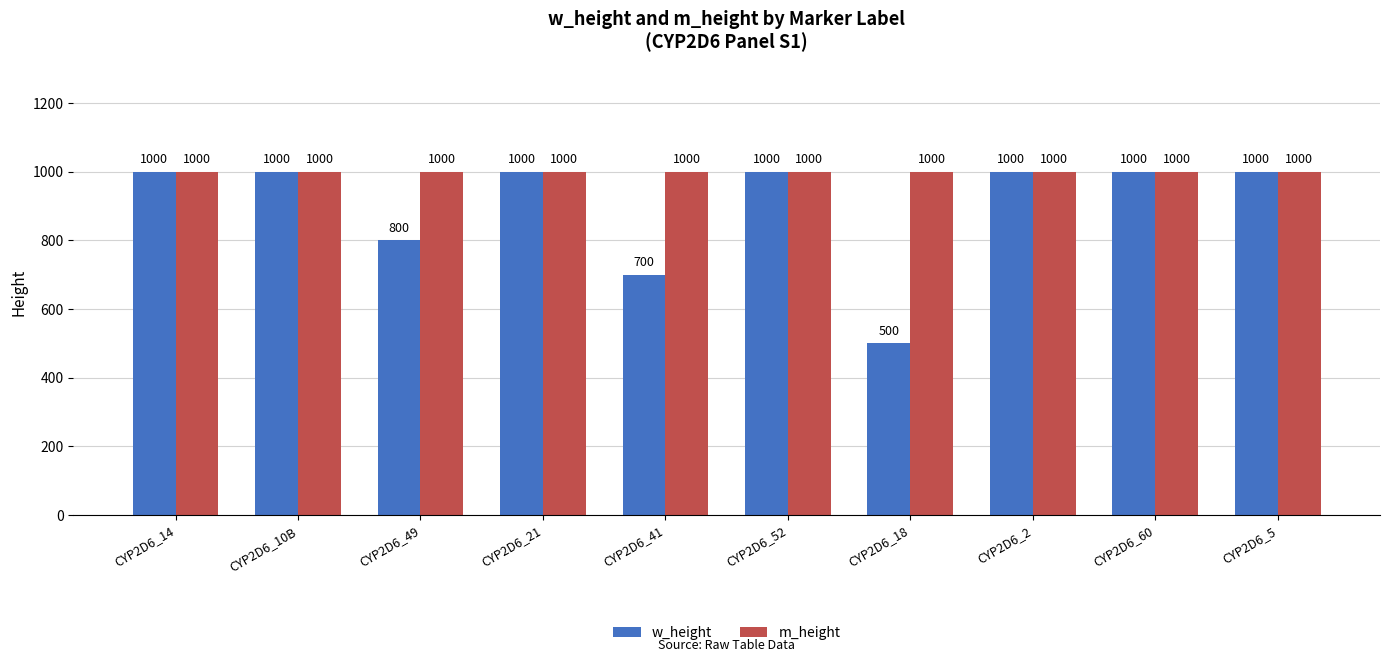

Which series changed the most between CYP2D6_41 and CYP2D6_60?

w_height